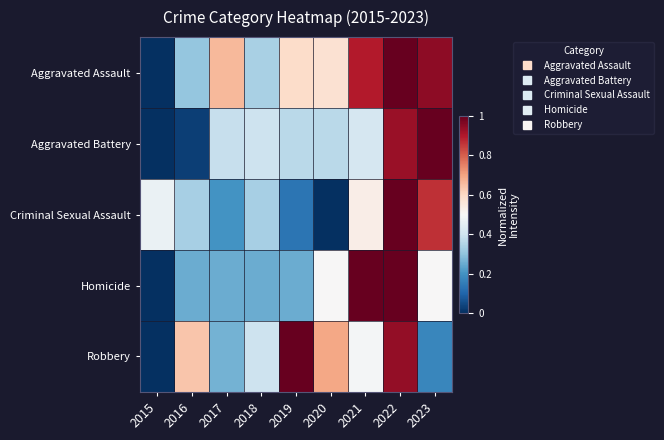

Which category has the lowest value across all series?

2015